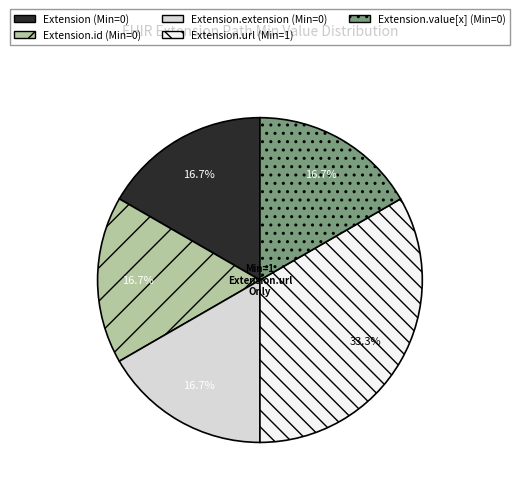

How many segments does this pie chart have?

5